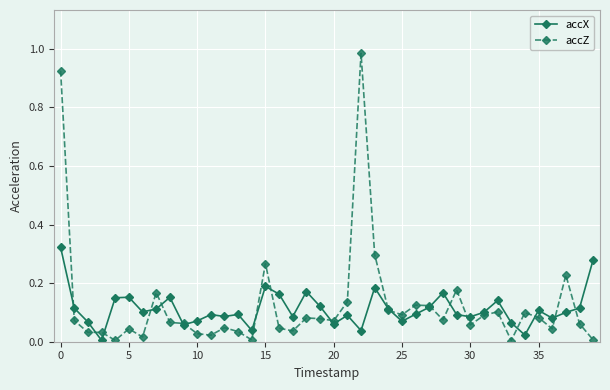

Which series has the largest range (max minus min)?

accZ